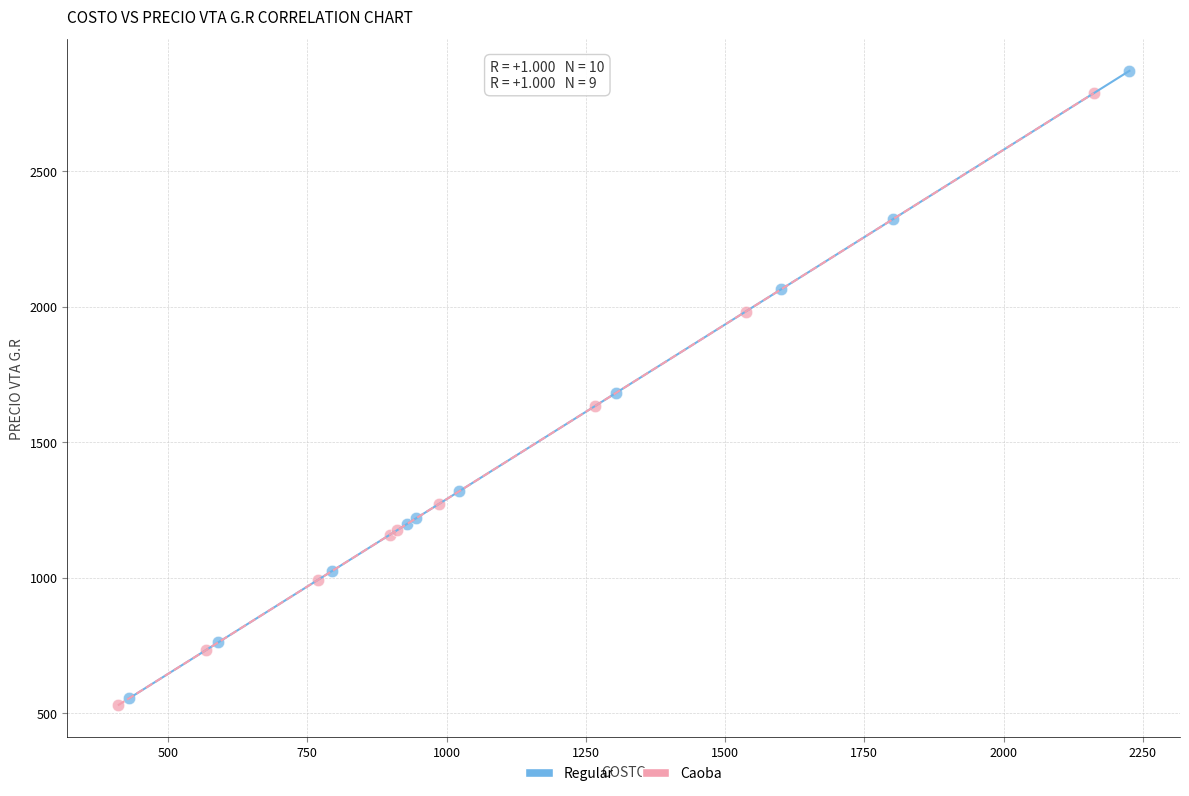

Which series has the widest spread of Y values?

Regular